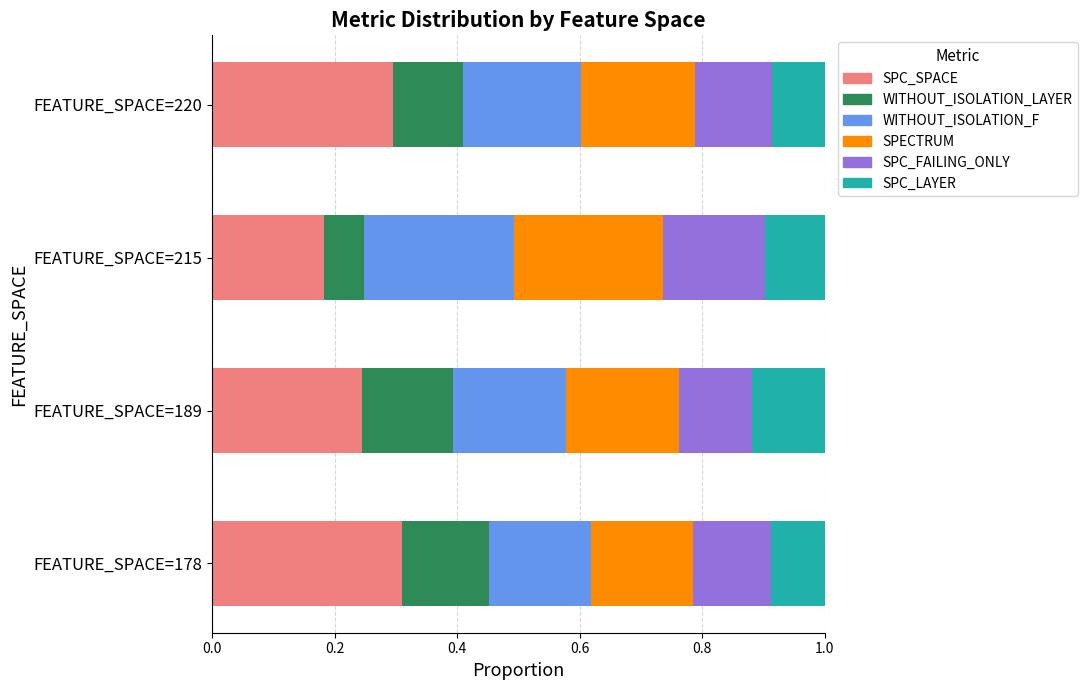

Is it true that SPC_SPACE equals 0.1 at FEATURE_SPACE=215?

False